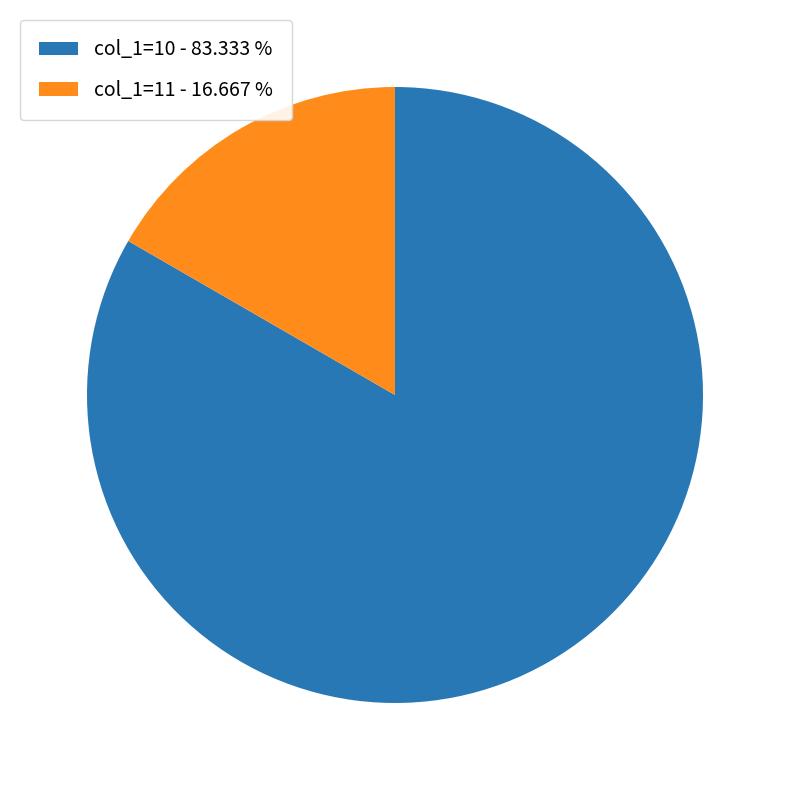

Which has a higher value, col_1=10 - 83.333 % or col_1=11 - 16.667 %?

col_1=10 - 83.333 %